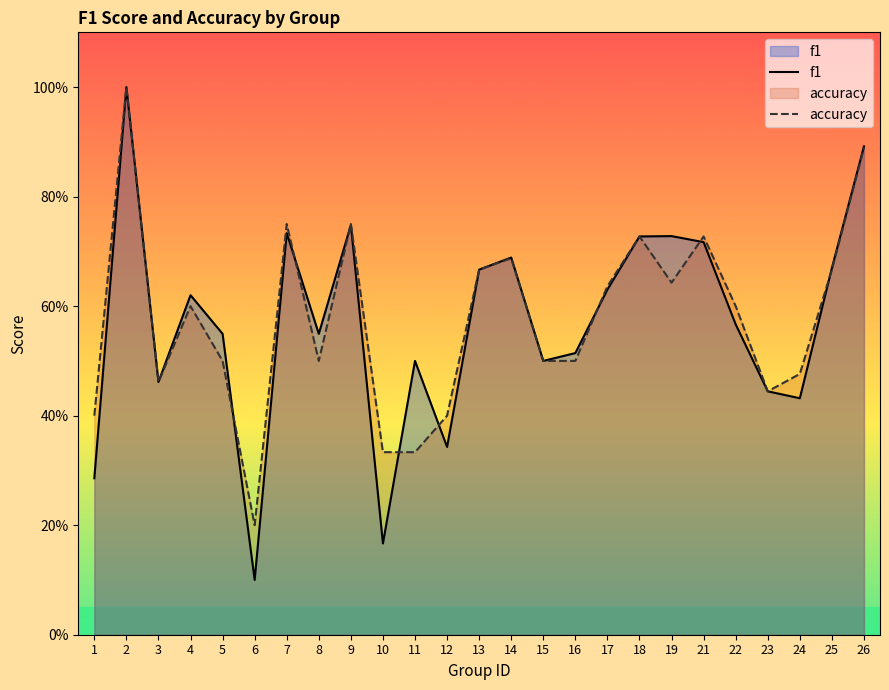

Where do accuracy and f1 first cross each other?

5 and 6